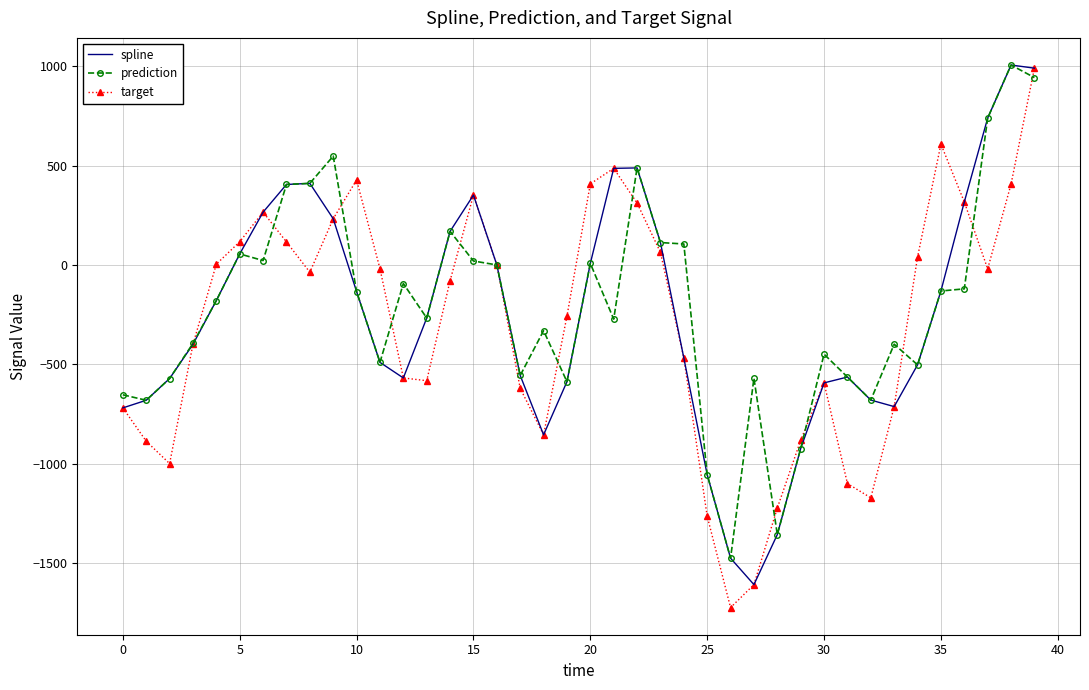

What is the greatest value displayed?

1006.3